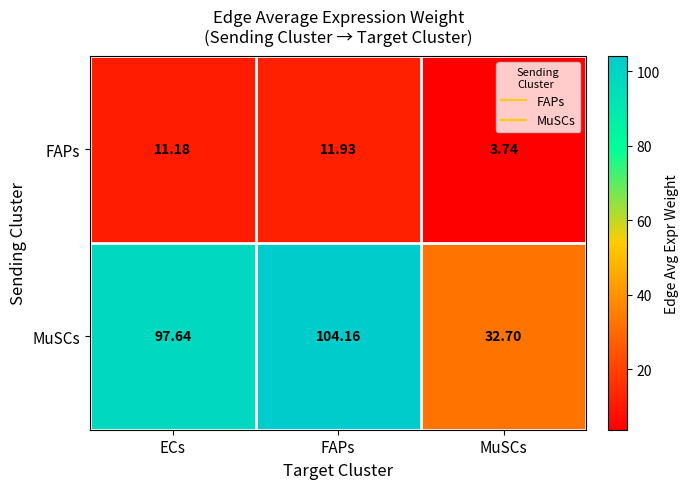

Count the number of data series in this chart.

2